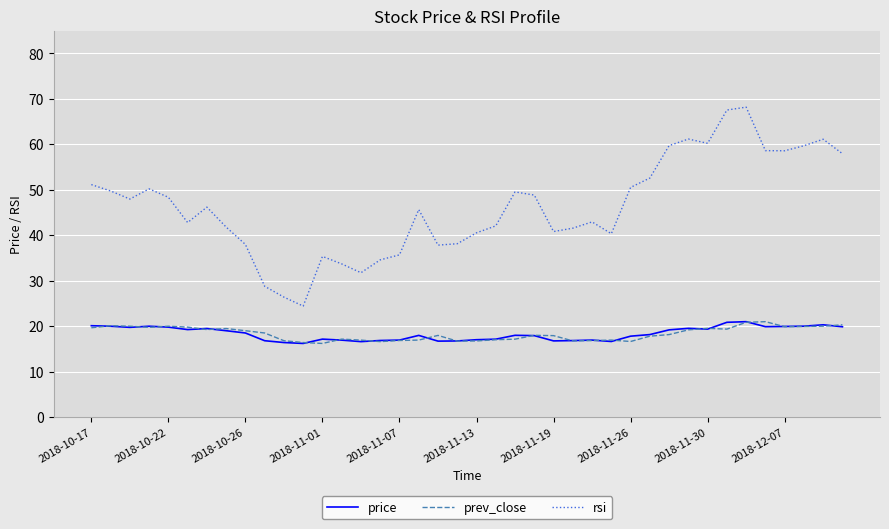

True or false: price and rsi intersect in this chart.

False